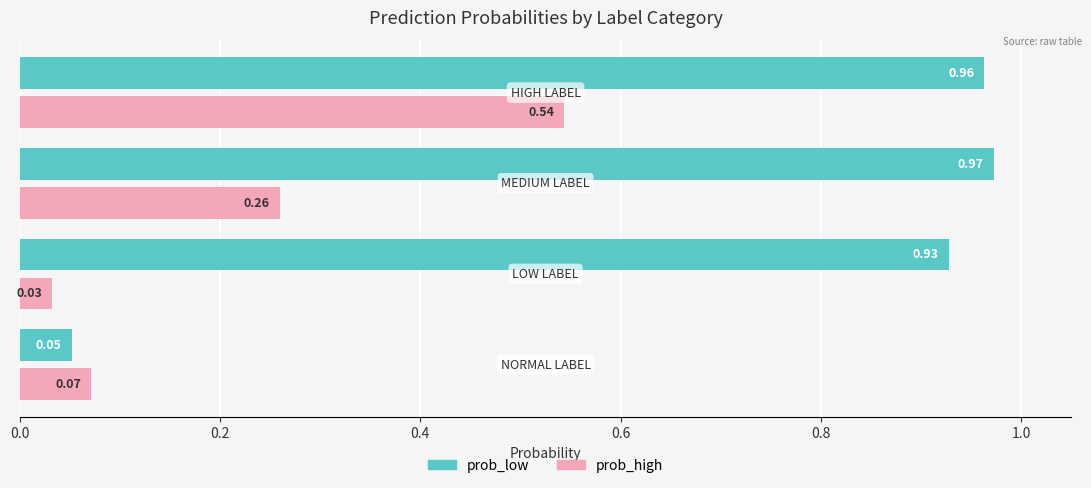

What is the sum of all prob_low values?

2.9